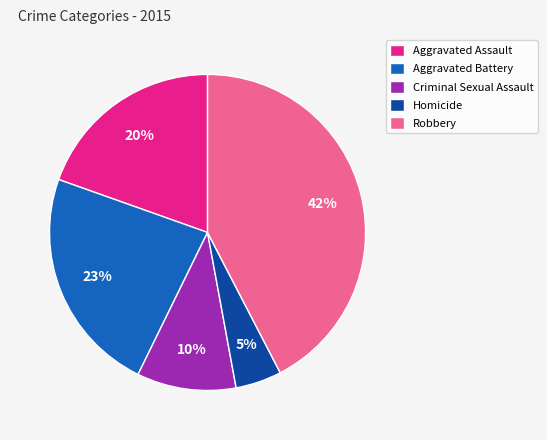

How many slices are in this pie chart?

5